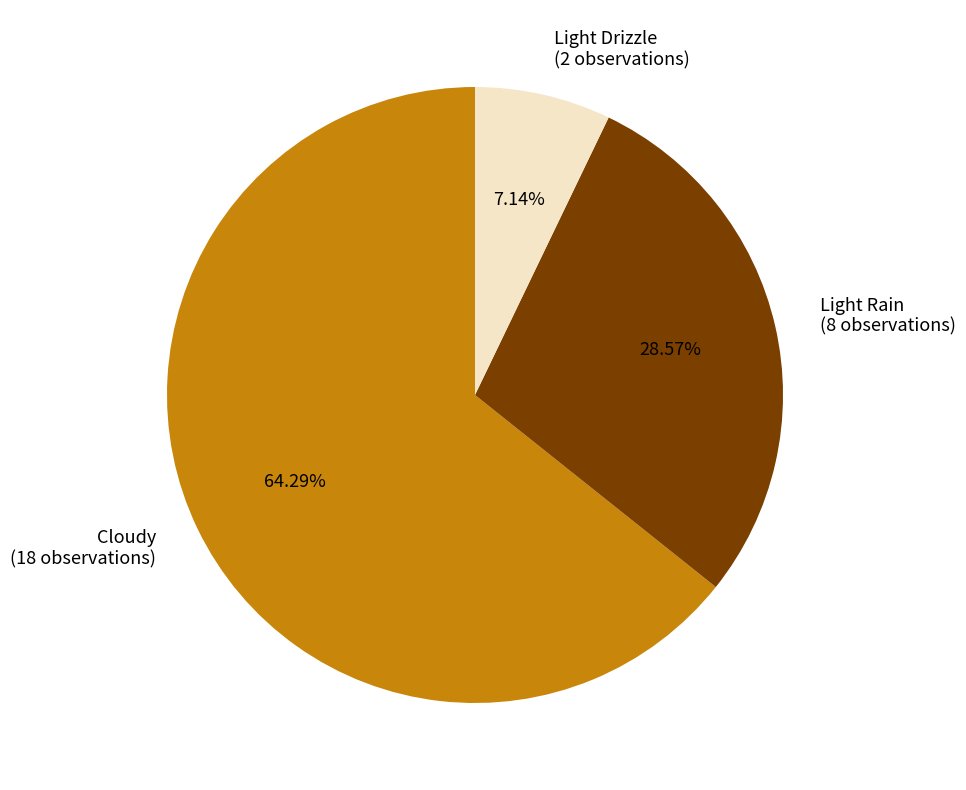

True or false: Light Rain accounts for 42% of the total.

False